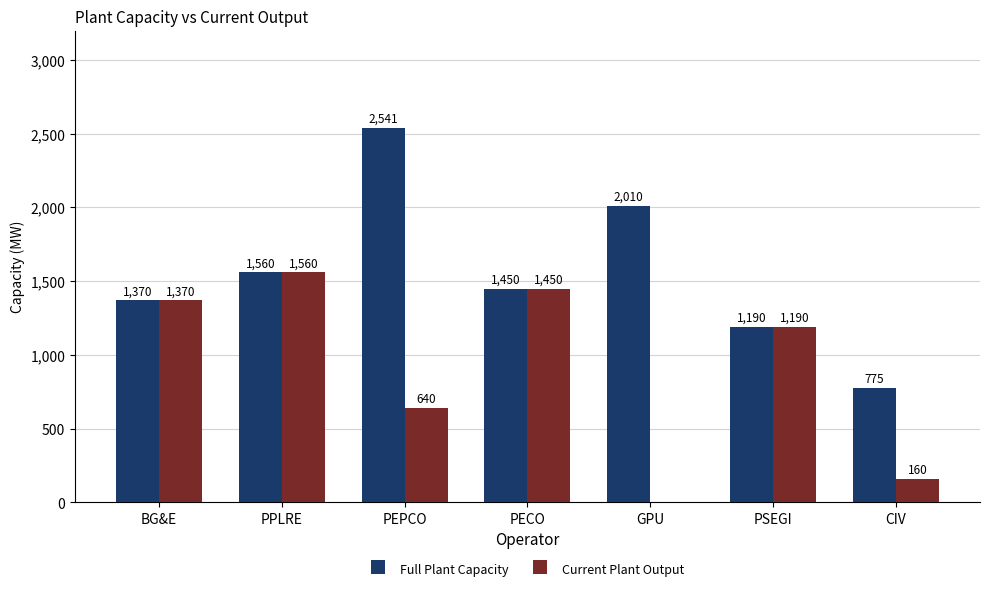

What is the sum of the Current Plant Output values at PEPCO and PECO?

2090